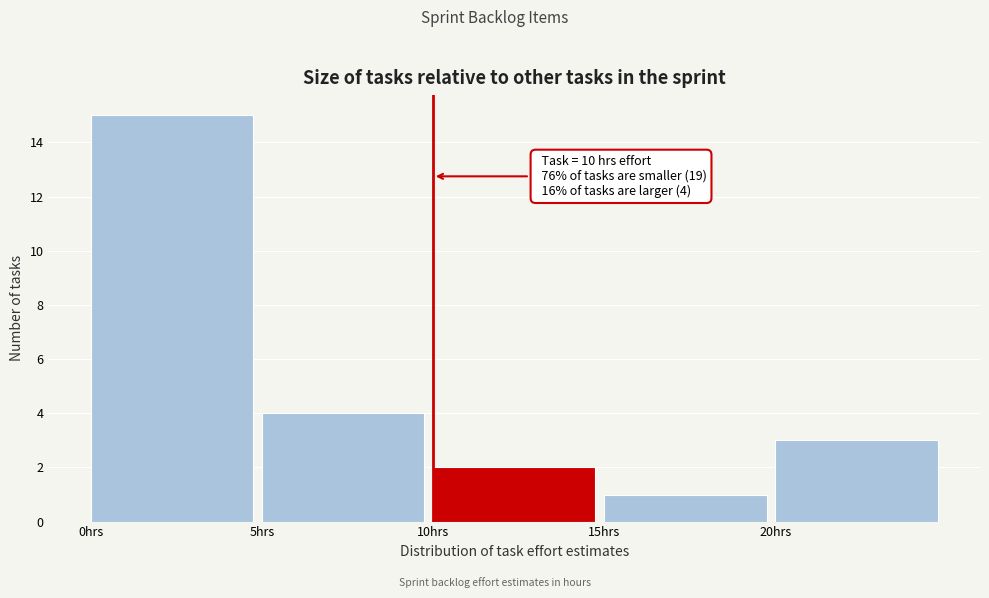

Which range on the x-axis has the tallest bar?

0 to 5